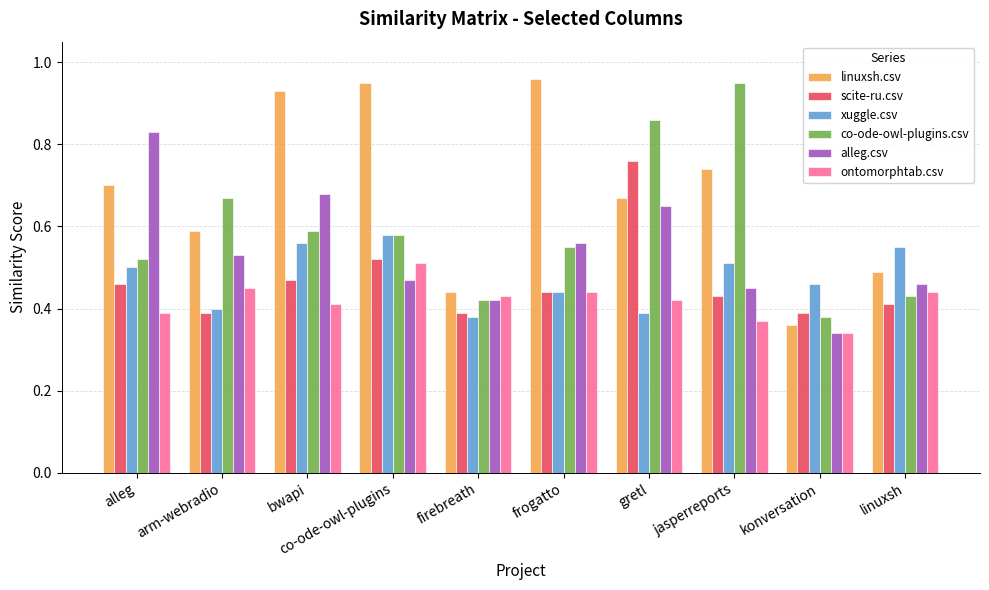

How many groups of bars are there?

10